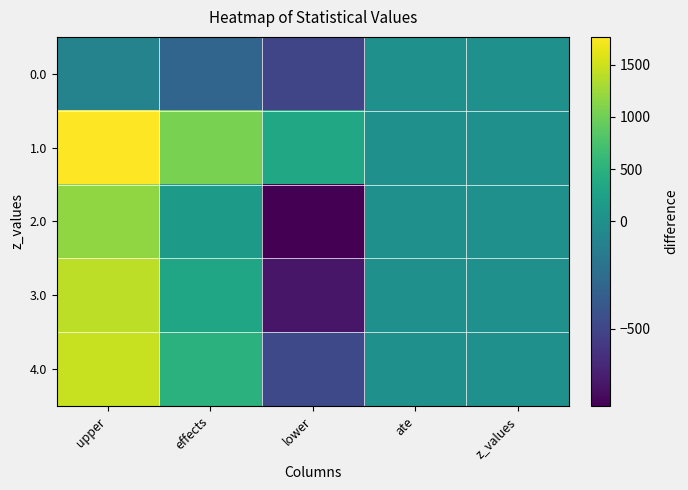

At which category is the sum across all series the highest?

upper